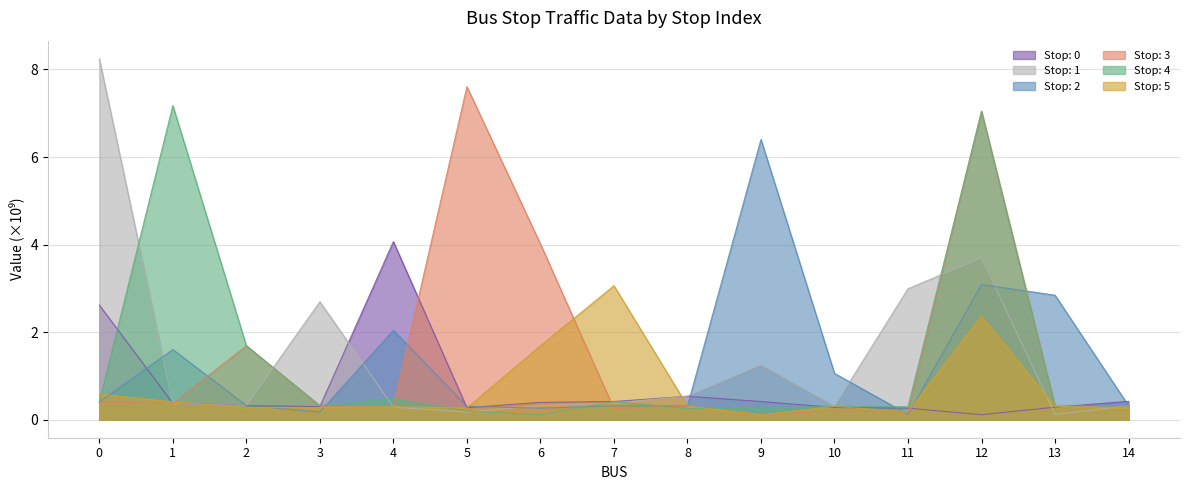

Where do Stop: 1 and Stop: 3 first cross each other?

1 and 2